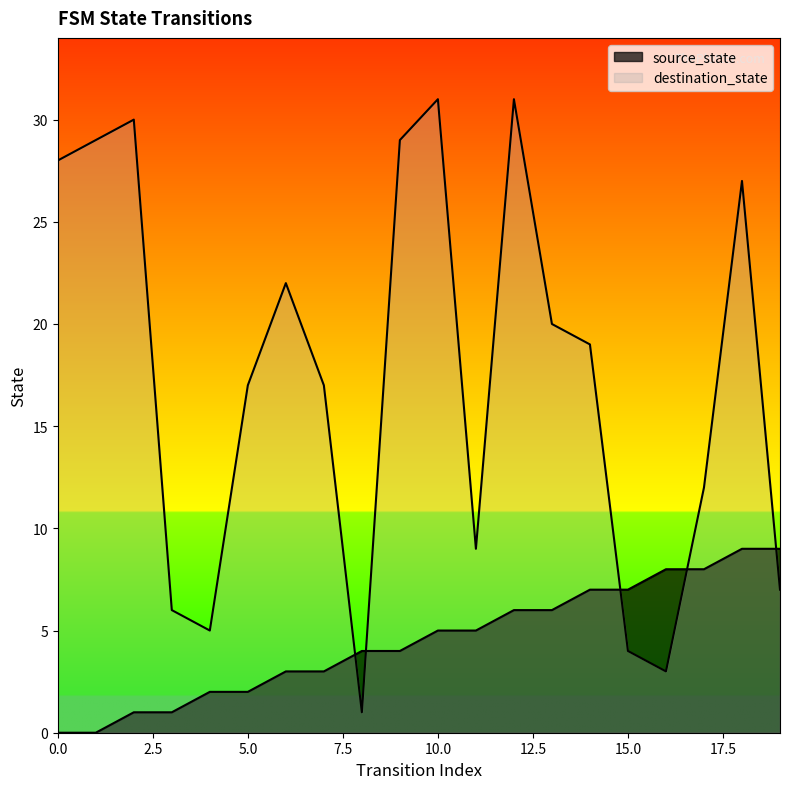

Reading right to left, what are all the values shown in this chart?

source_state: 9	9	8	8	7	7	6	6	5	5	4	4	3	3	2	2	1	1	0	0
destination_state: 7	27	12	3	4	19	20	31	9	31	29	1	17	22	17	5	6	30	29	28